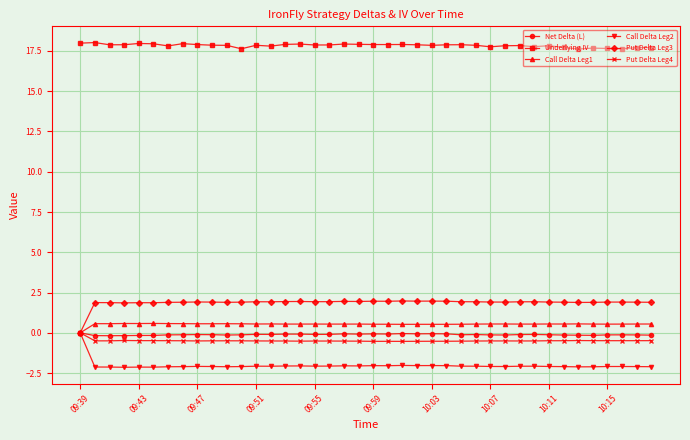

True or false: Underlying IV has more than 0 points higher than both neighbors.

True